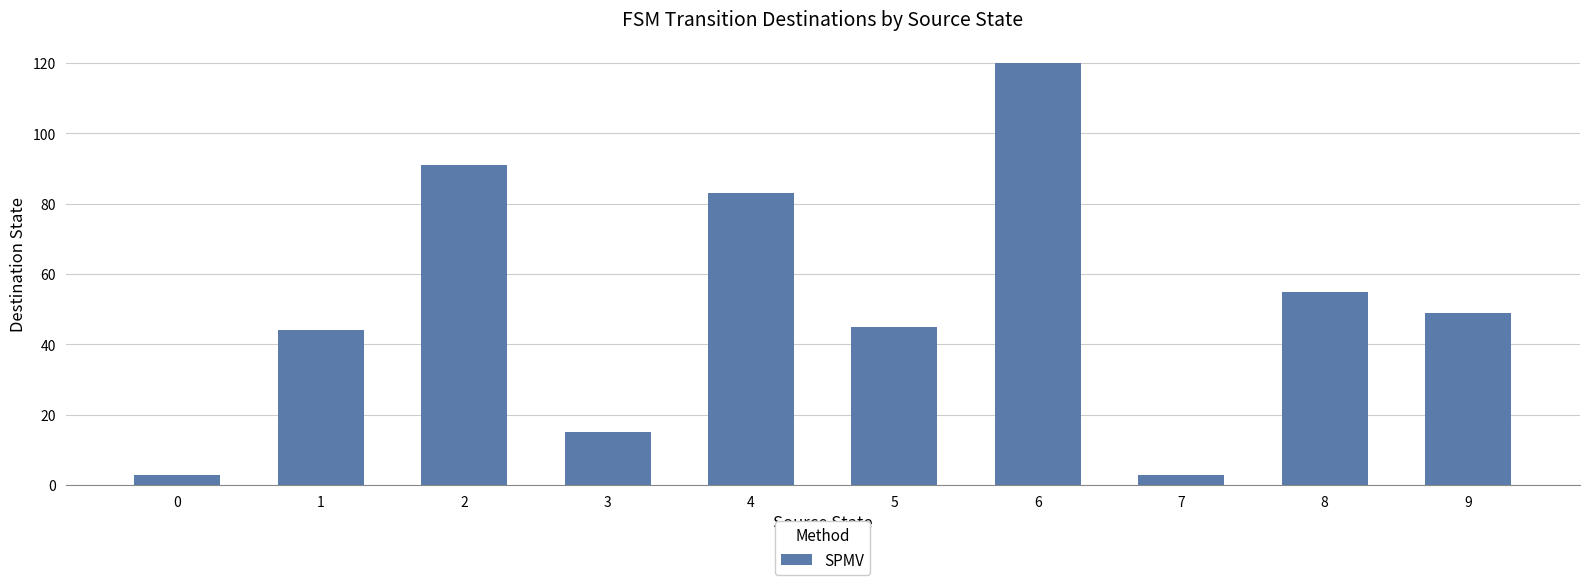

Which category has the highest value across all series?

6